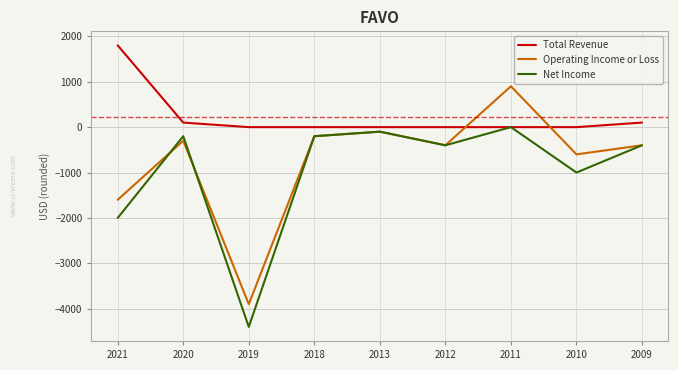

How many lines are shown in the chart?

3